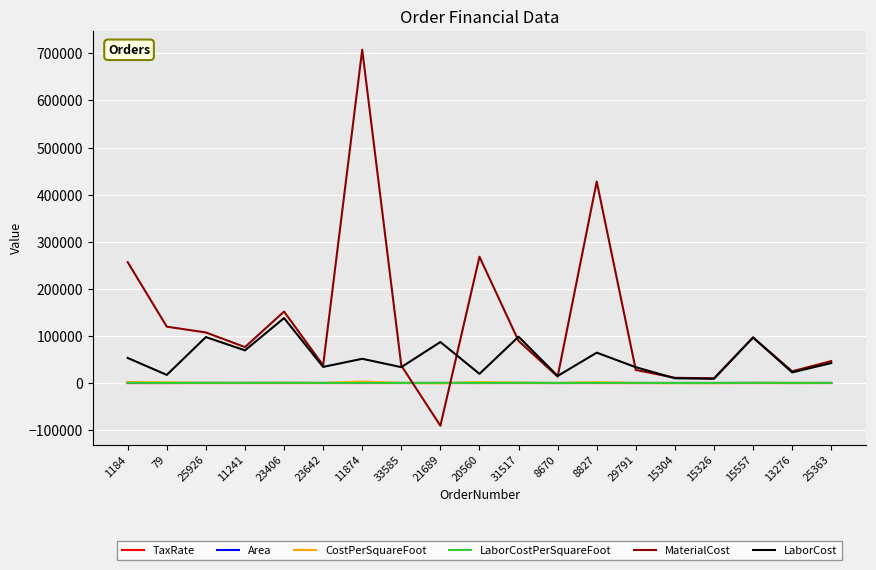

What is the minimum value shown in the chart?

-90666.0